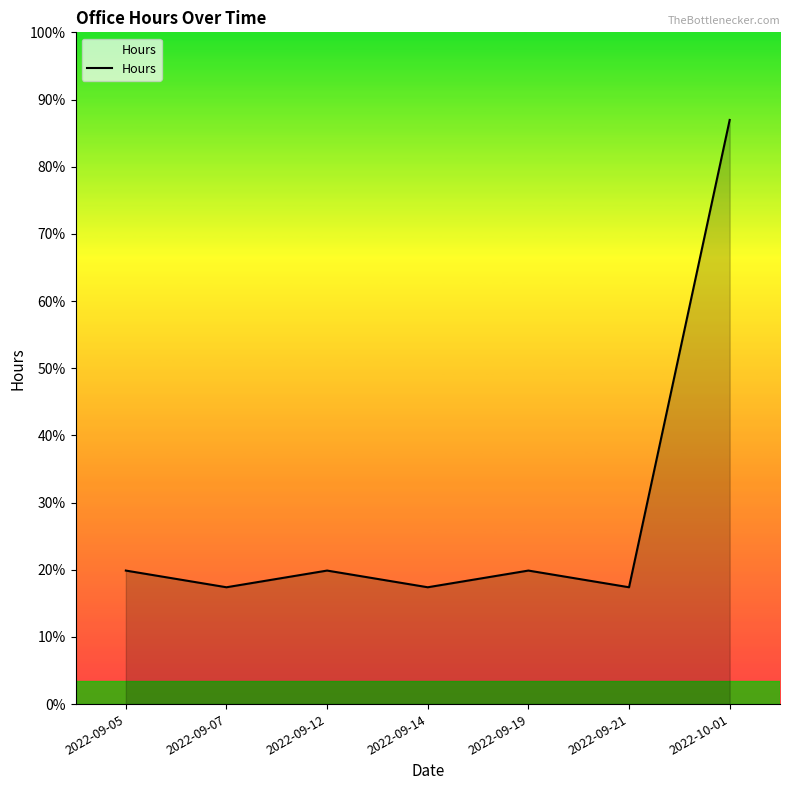

Does the chart display data point markers on the line(s)?

No